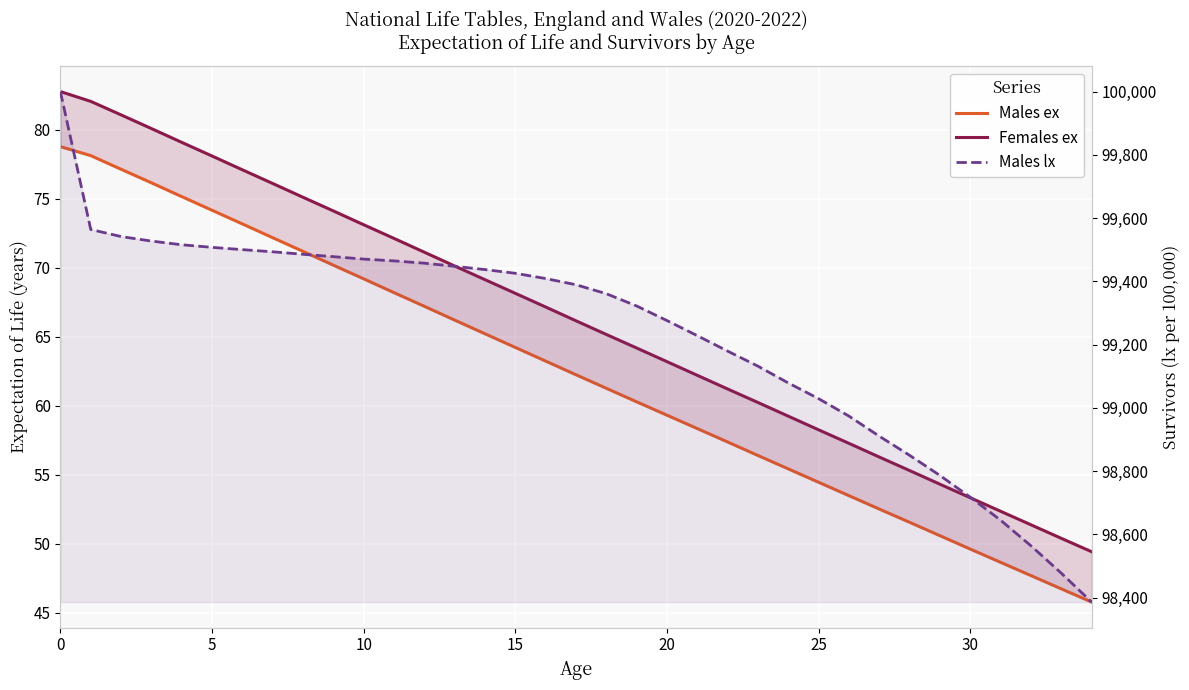

What is the difference between the Females ex values at 27 and 18?

8.9